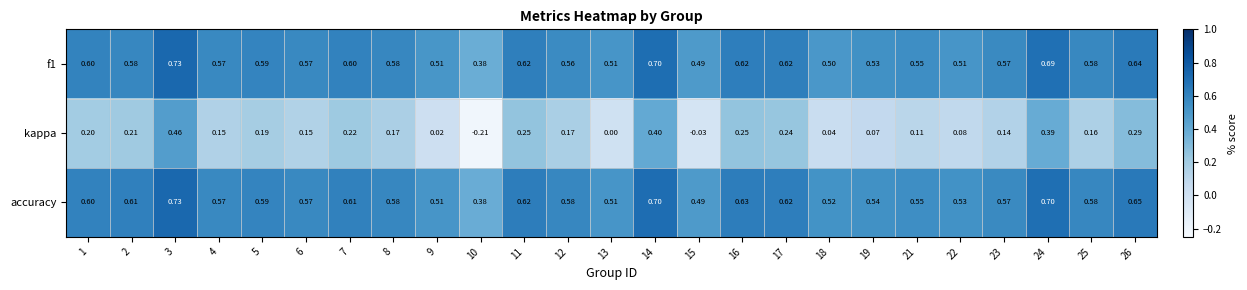

Which series has the largest total across all categories?

accuracy